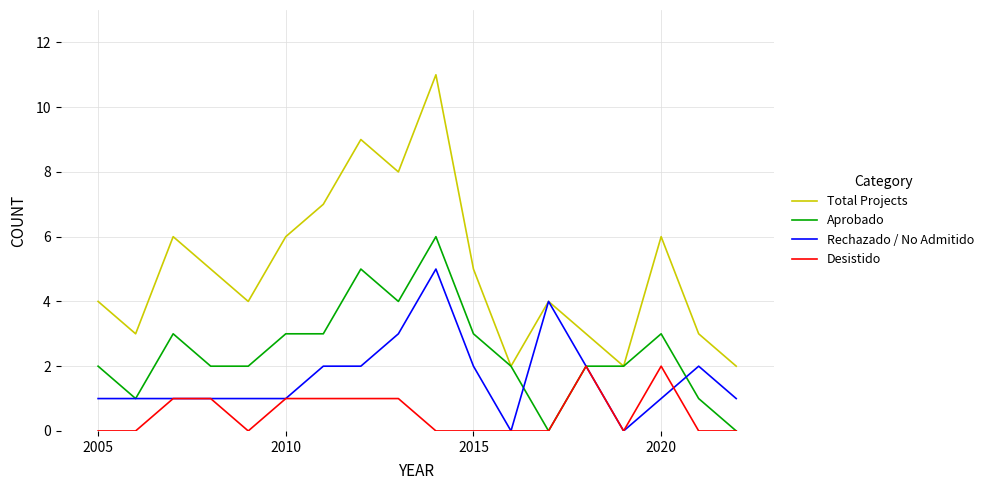

What is the difference between the maximum and minimum values in the Desistido series?

2